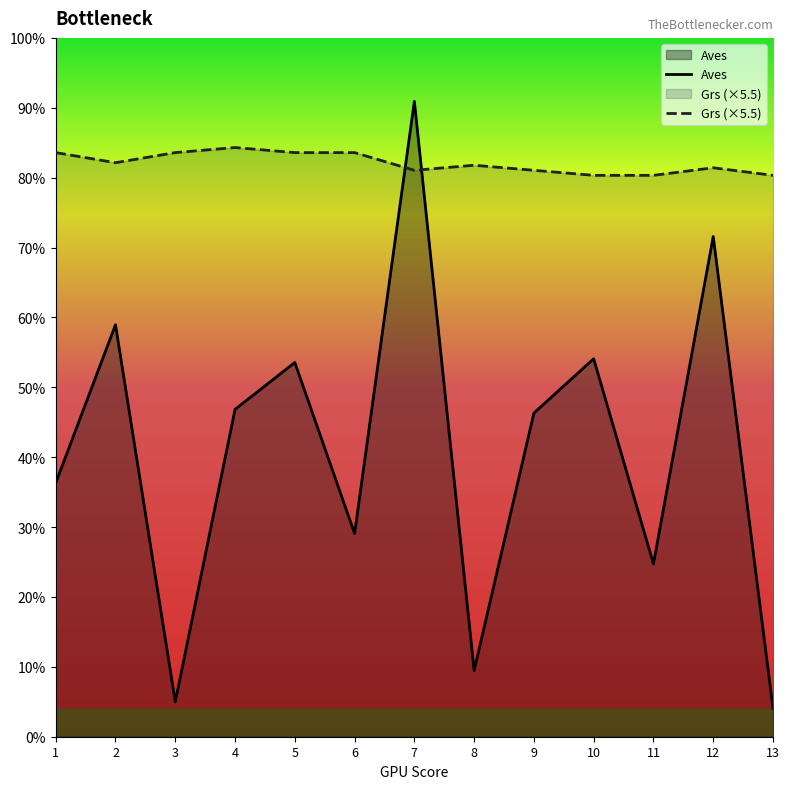

Which series changed the most between 2 and 12?

Aves